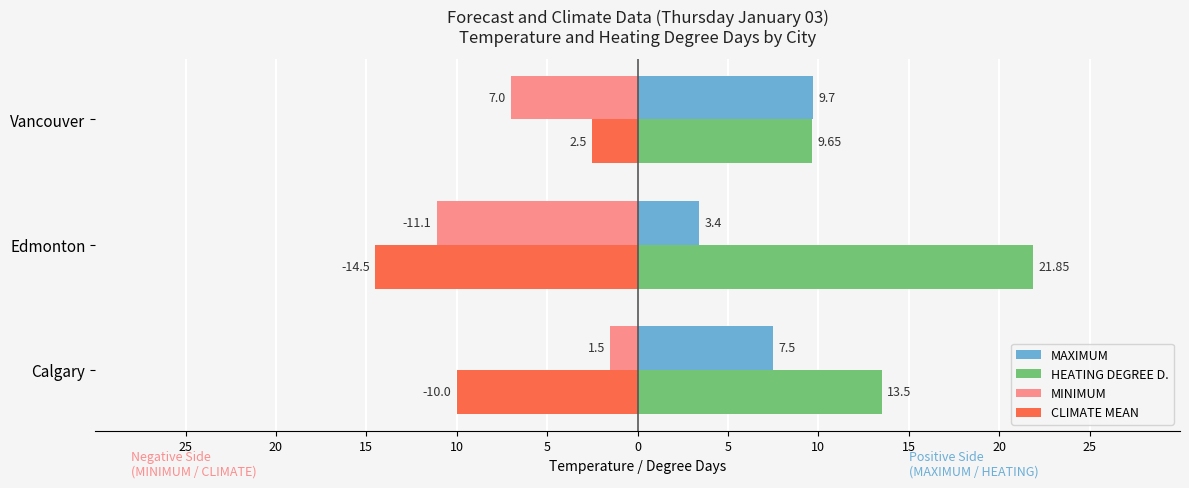

What are all the series names shown in the legend?

MAXIMUM, HEATING DEGREE D., MINIMUM, CLIMATE MEAN